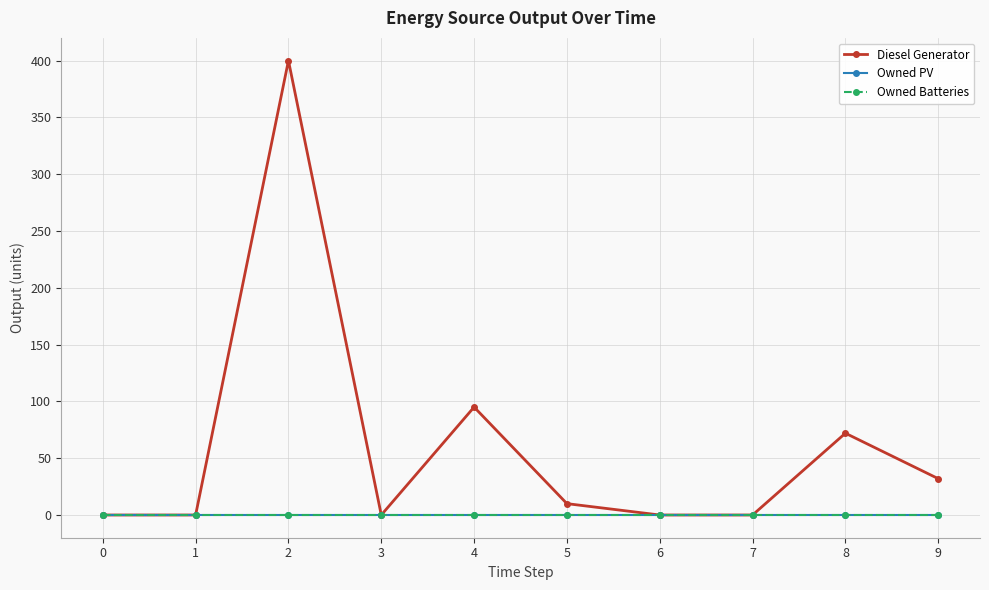

At which category does Diesel Generator reach its first local peak?

2